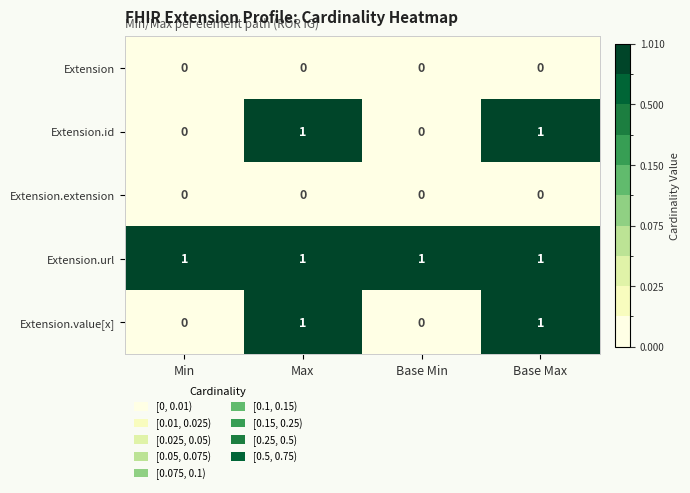

What is the total value across all series at Base Min?

1